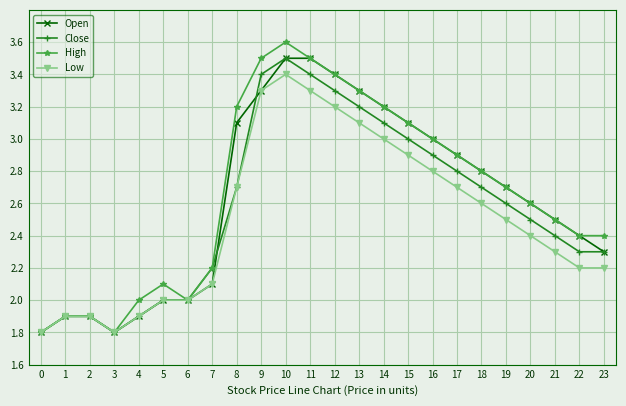

What is the lowest value of the High series?

1.8